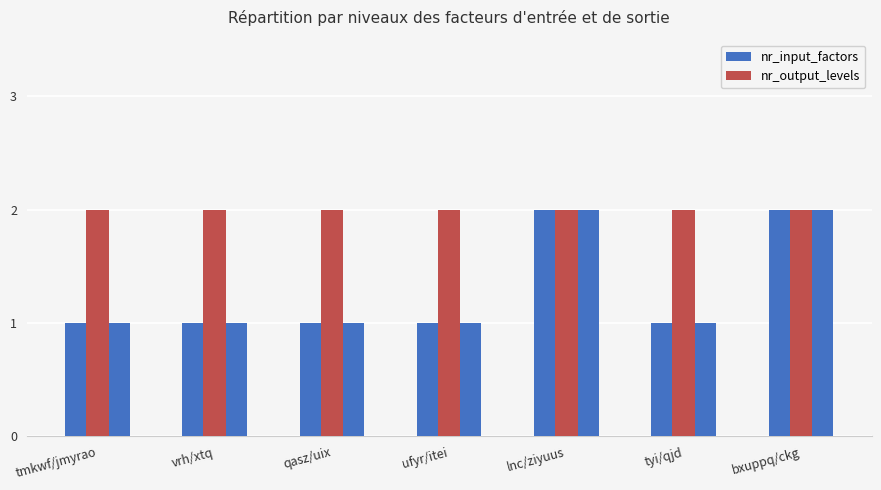

What position from the left is lnc/ziyuus?

5